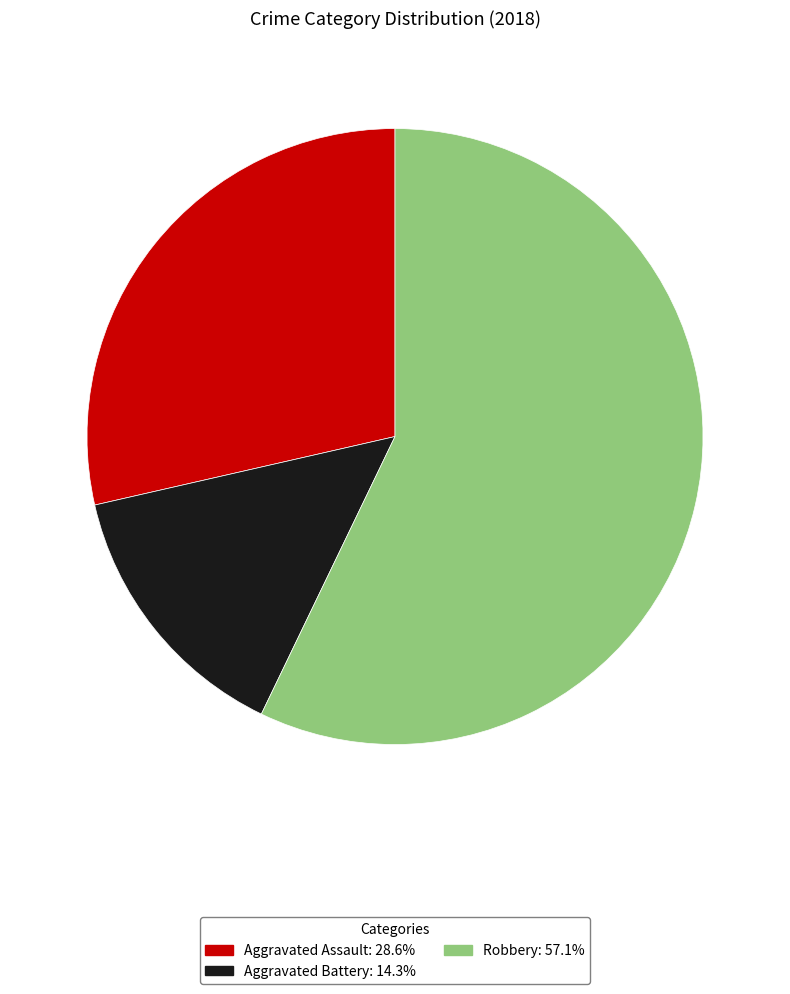

Does any single category account for the majority?

Yes